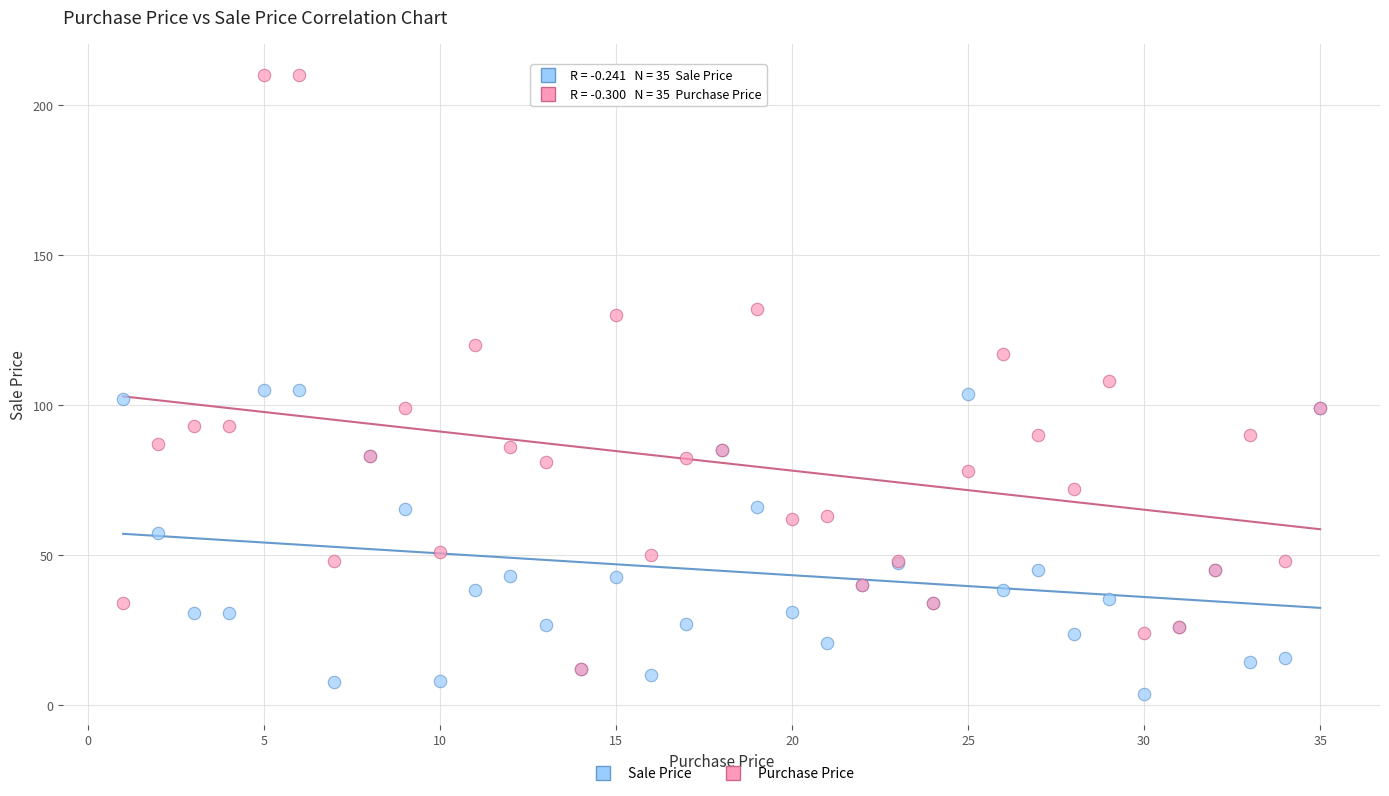

In the Purchase Price series, what Y value is closest to 111?

108.0